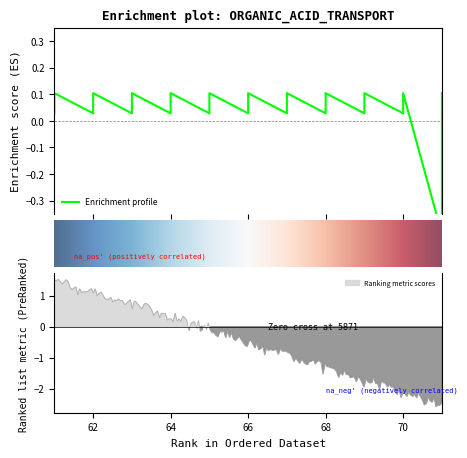

How many data points are less than 0?

7